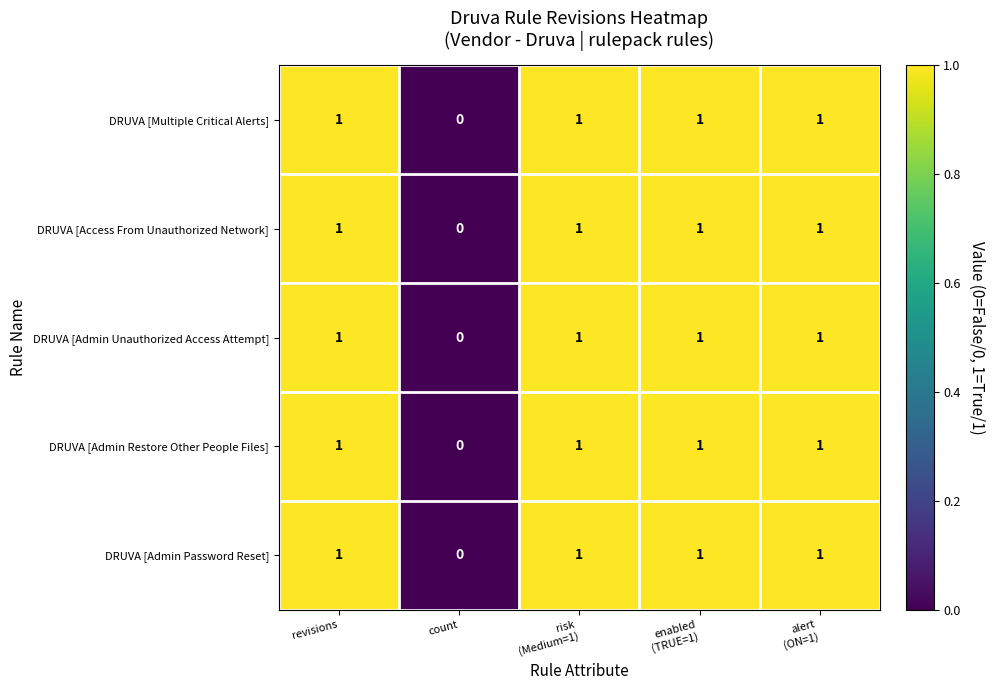

Reading left to right, transcribe all the data shown in this chart.

DRUVA [Multiple Critical Alerts]: 1	0	1	1	1
DRUVA [Access From Unauthorized Network]: 1	0	1	1	1
DRUVA [Admin Unauthorized Access Attempt]: 1	0	1	1	1
DRUVA [Admin Restore Other People Files]: 1	0	1	1	1
DRUVA [Admin Password Reset]: 1	0	1	1	1